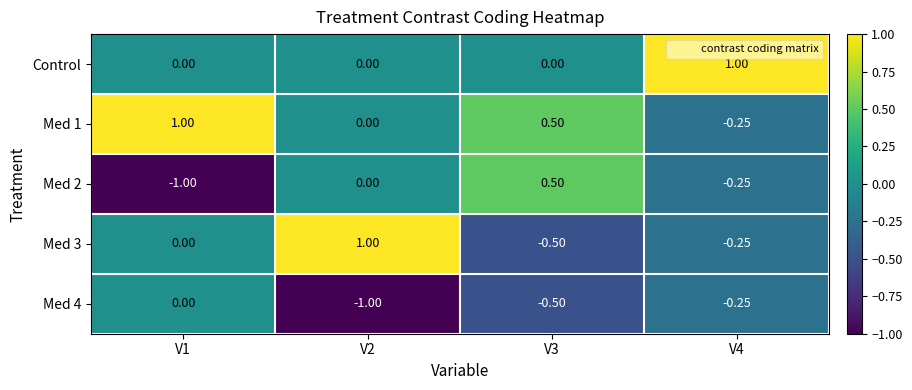

How many data points does each series have?

4